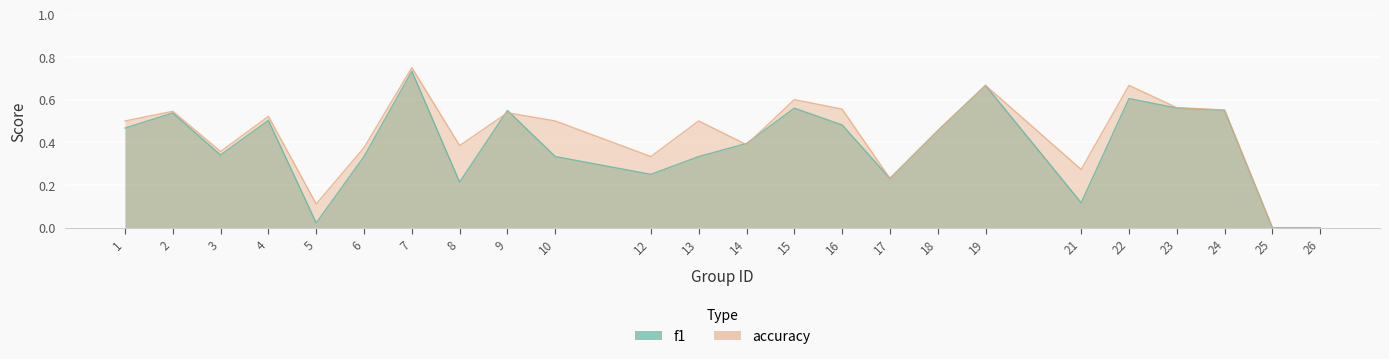

What is the approximate value of f1 at 7?

0.7